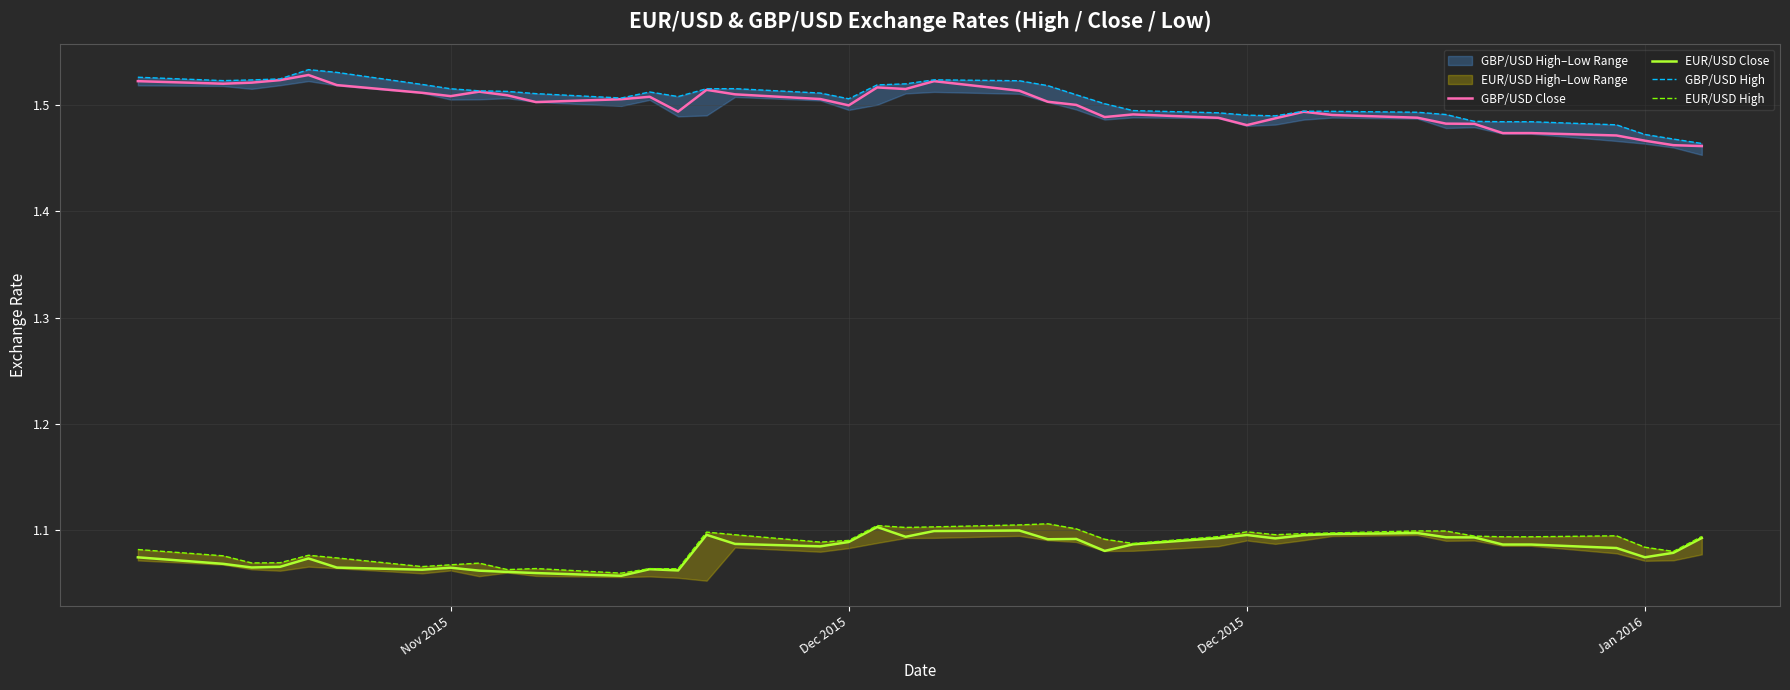

In EUR/USD High, how many points are higher than both neighbors (excluding endpoints)?

10